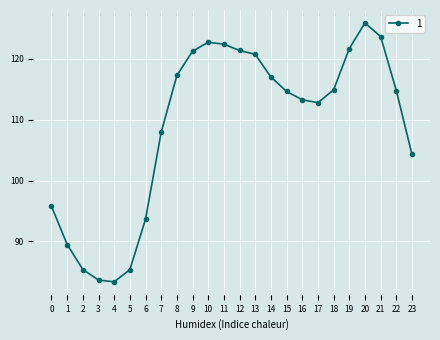

What is the average value?

108.9